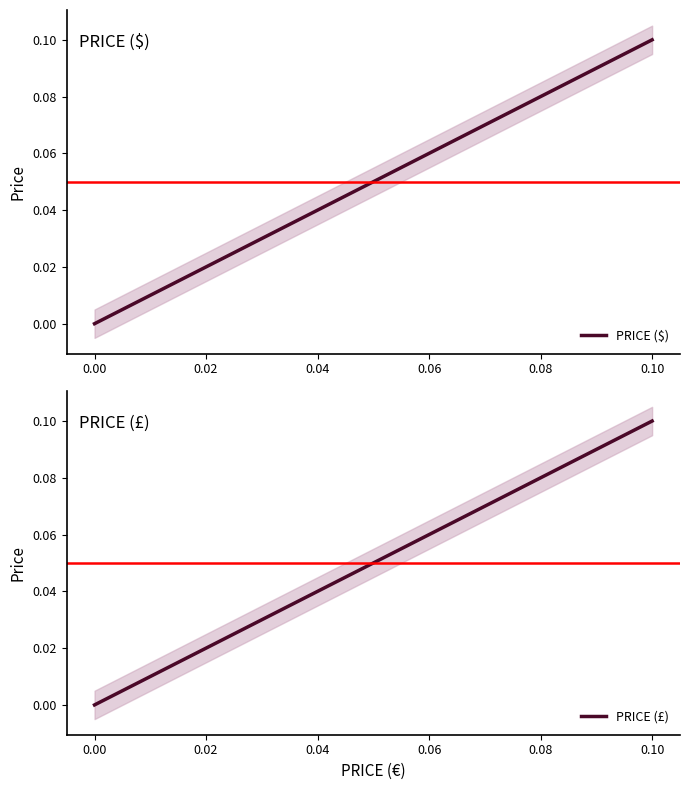

Reading left to right, list all the values displayed in this chart.

PRICE ($): 0.0	0.1	0.1
PRICE (£): 0.0	0.1	0.1